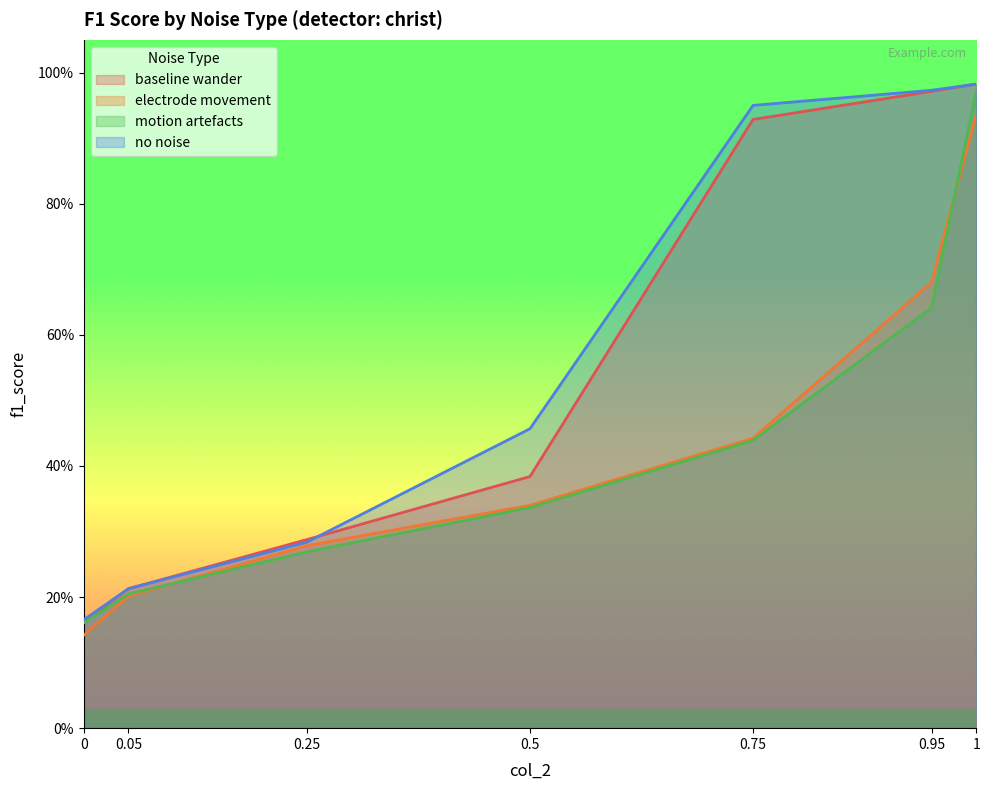

True or false: baseline wander has a value of 0.2 at 0.05.

True